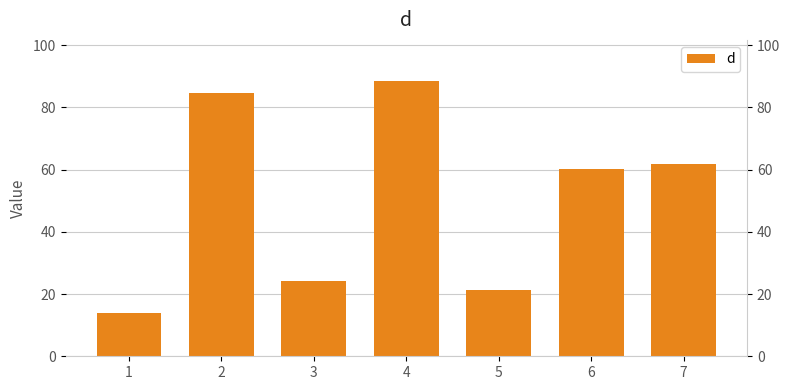

Where does the data first go above 60?

2